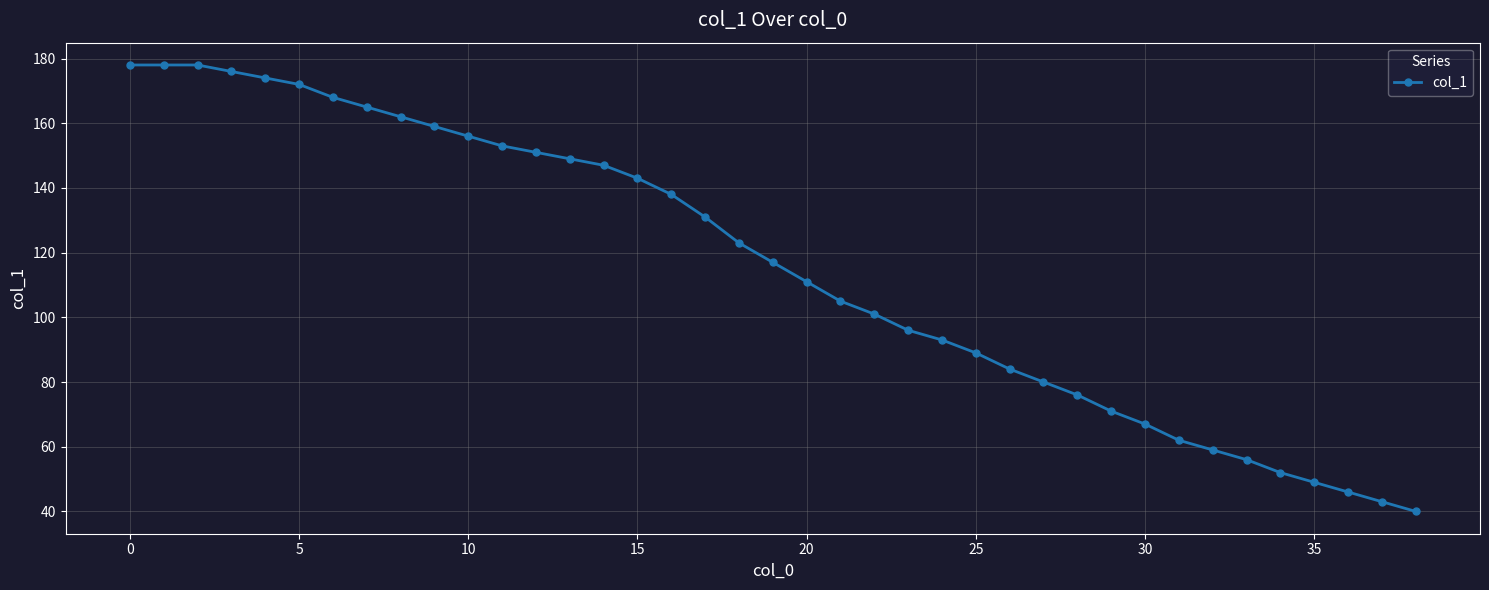

What is the greatest value displayed?

178